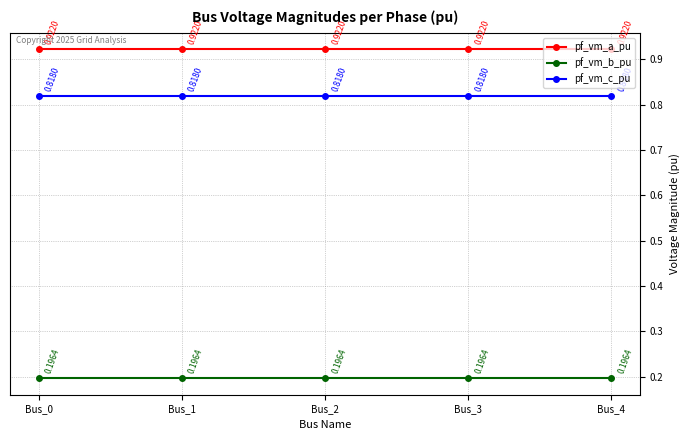

The pf_vm_a_pu series shows 0.4 at Bus_4. True or false?

False